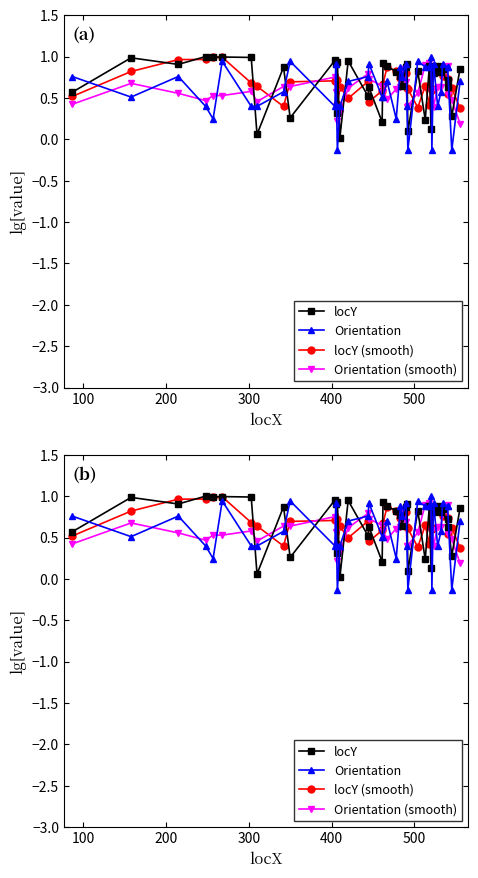

Does the chart display data point markers on the line(s)?

Yes